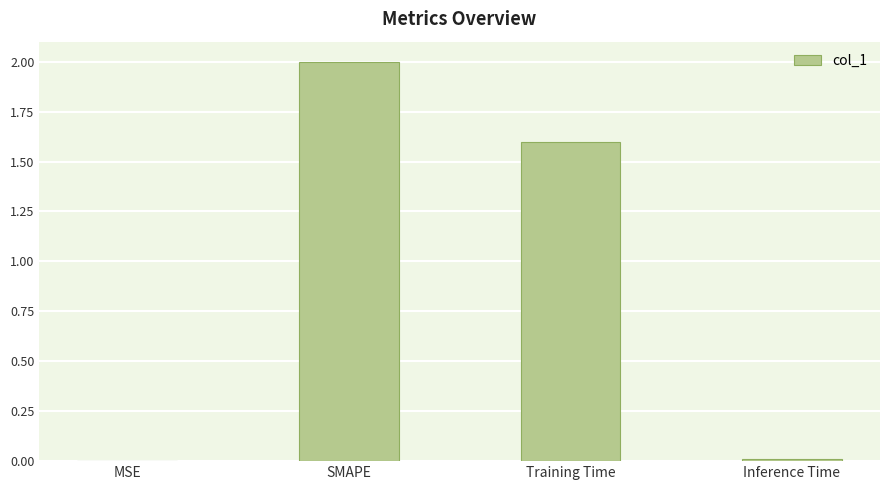

What is the sum of the values at Training Time and MSE?

1.6